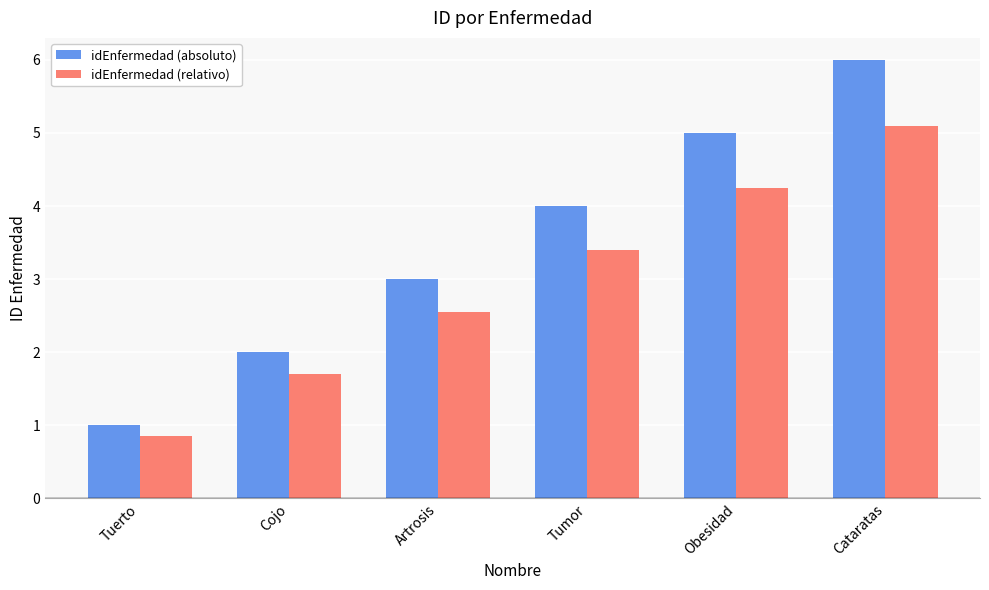

What is the difference between the idEnfermedad (absoluto) values at Artrosis and Cataratas?

3.0